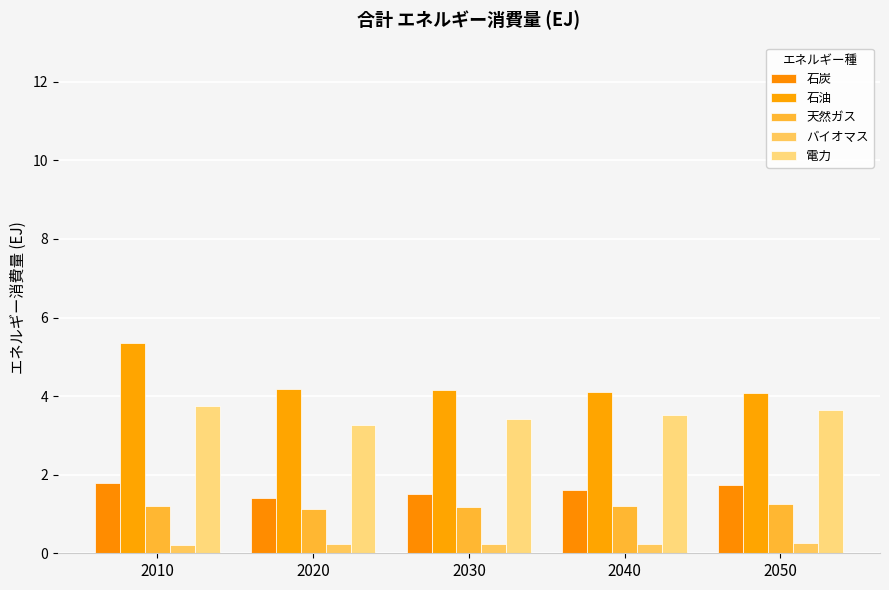

Which series has the largest total across all categories?

石油